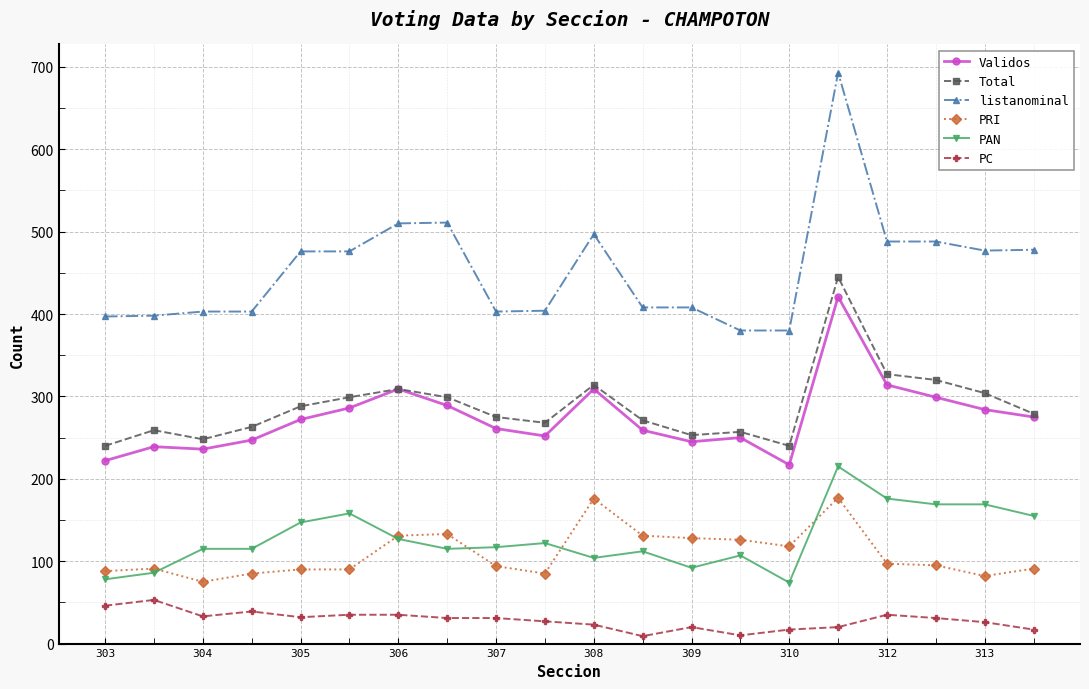

How many categories are shown in the chart?

20